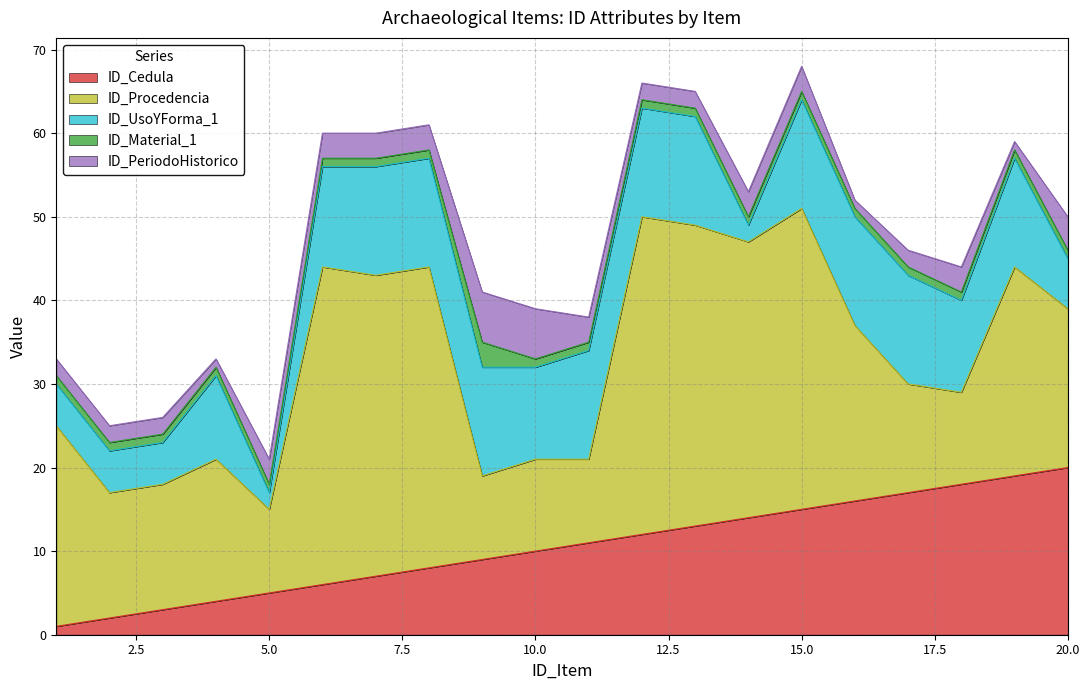

Which series changed the most between 8 and 15?

ID_Cedula